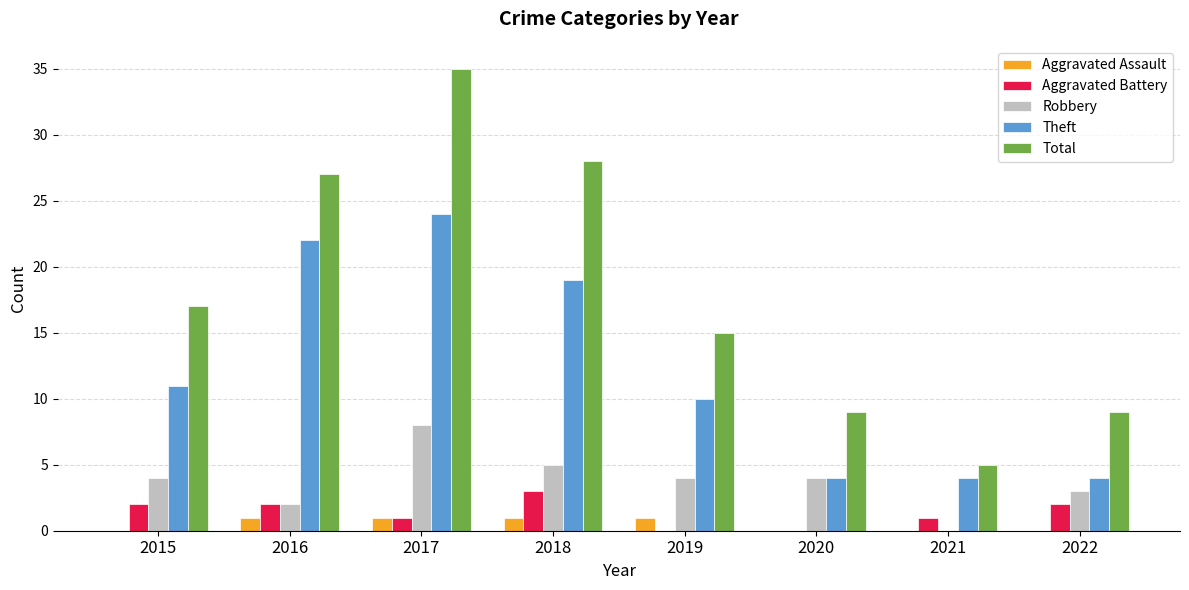

What are all the series names shown in the legend?

Aggravated Assault, Aggravated Battery, Robbery, Theft, Total